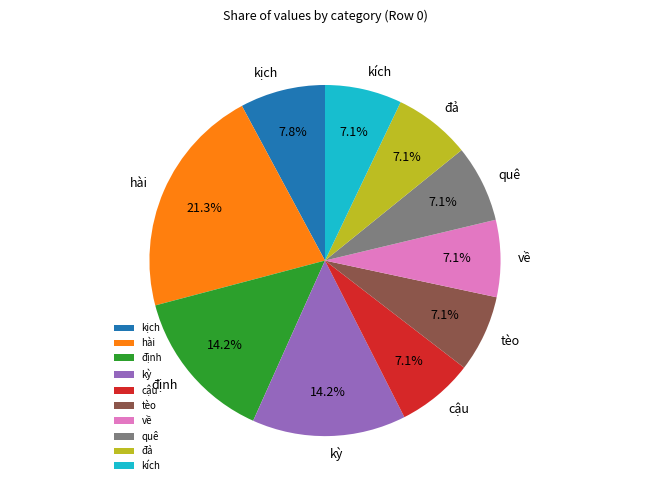

Does any single category account for the majority?

No